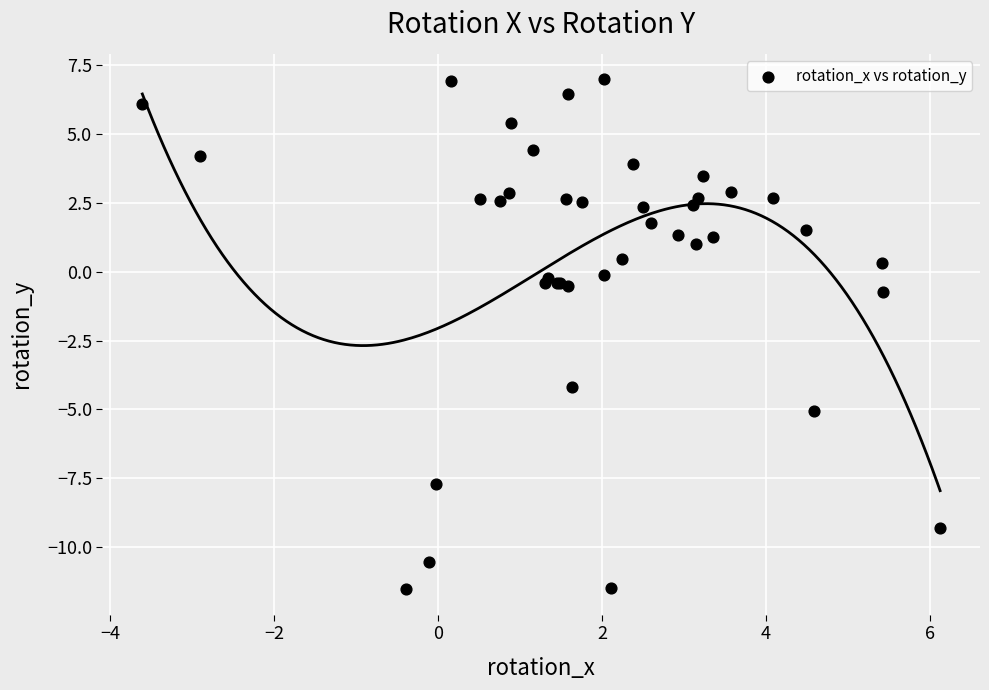

What Y value in the scatter plot is closest to -2?

-0.7